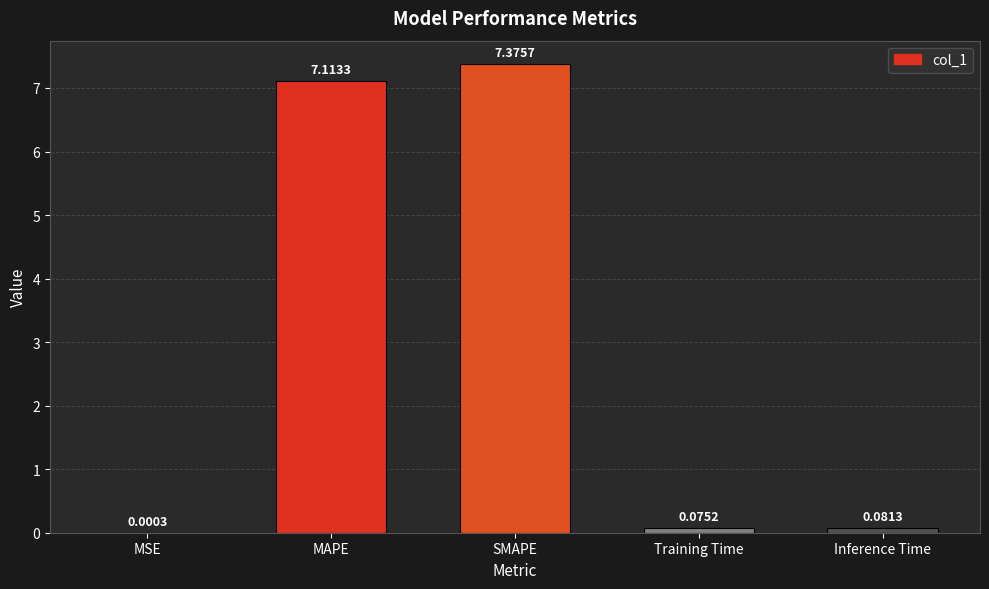

The value at MAPE is 4.8. True or false?

False